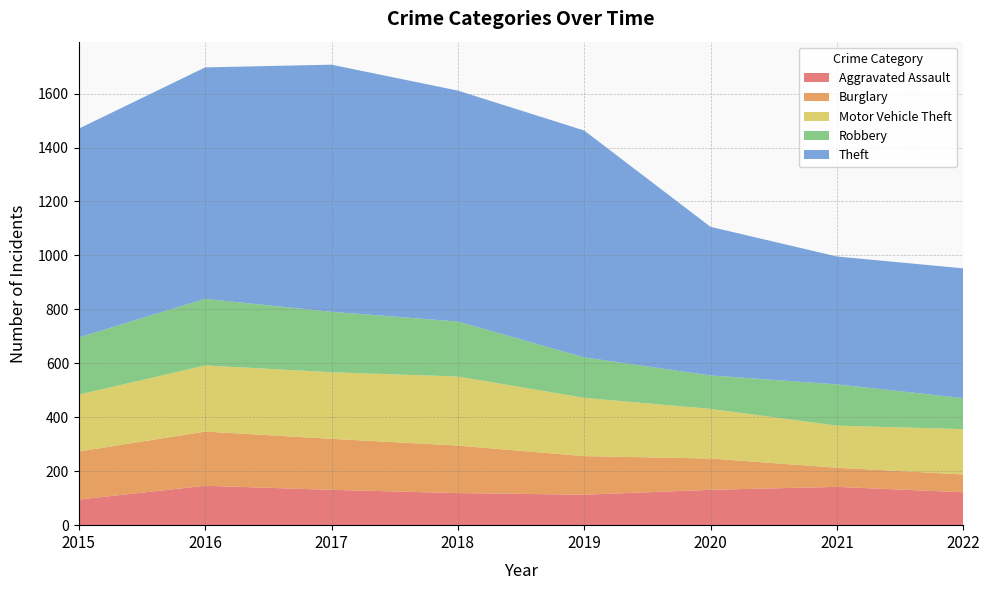

Reading left to right, list all the values displayed in this chart.

Aggravated Assault: 95	146	131	119	113	131	142	122
Burglary: 178	201	189	176	143	116	71	66
Motor Vehicle Theft: 211	245	247	256	216	184	156	168
Robbery: 212	247	224	204	150	124	153	115
Theft: 774	858	916	856	841	551	474	481